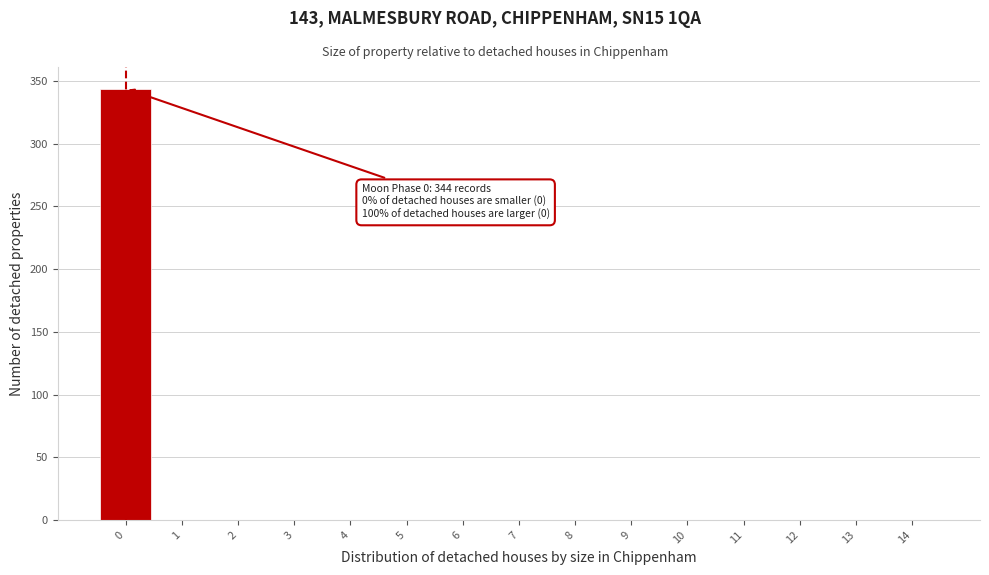

Over which range of the x-axis is the bar tallest?

-0.5 to 0.5